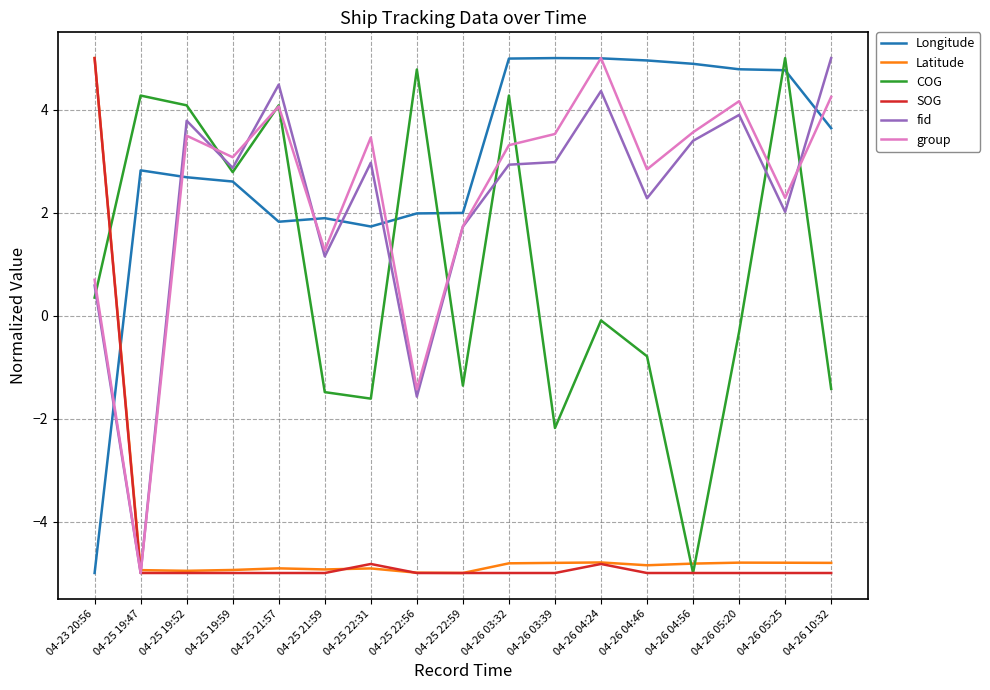

What is the lowest value of the group series?

-5.0